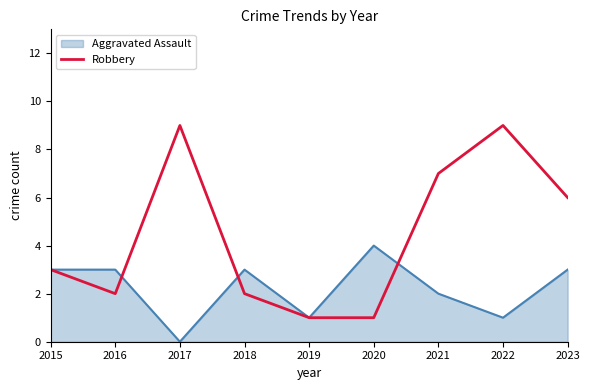

Between 2019 and 2021, which series saw the biggest shift?

Robbery